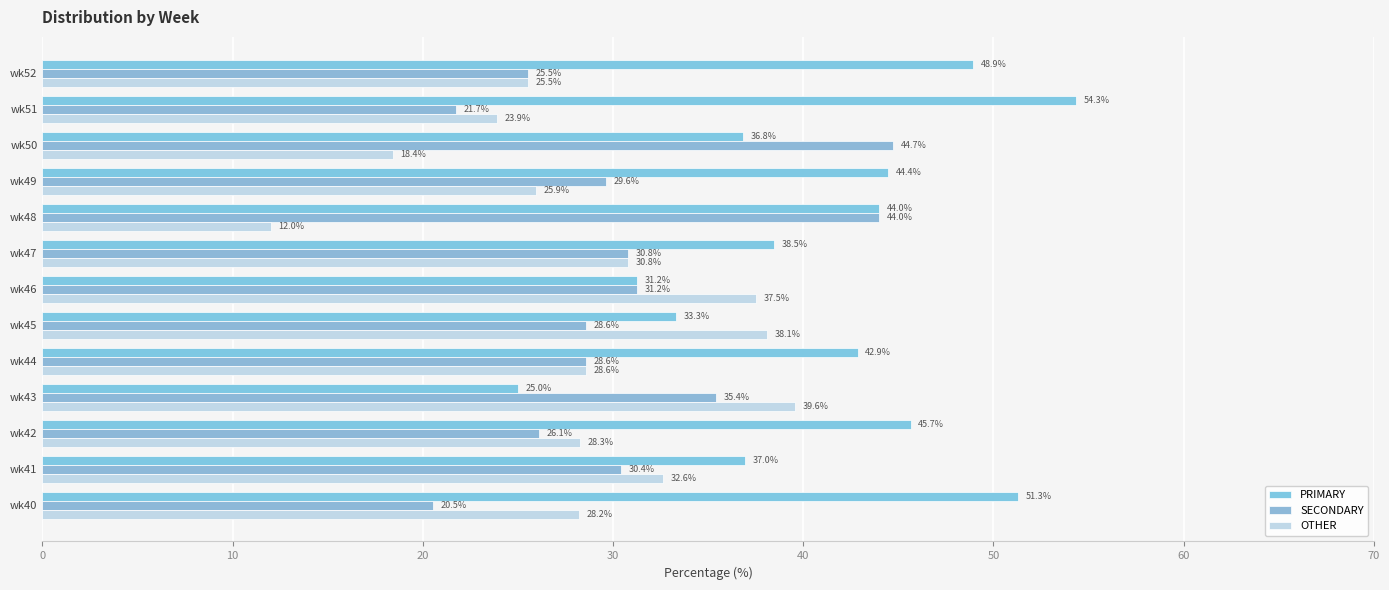

Count the number of categories in the chart.

13